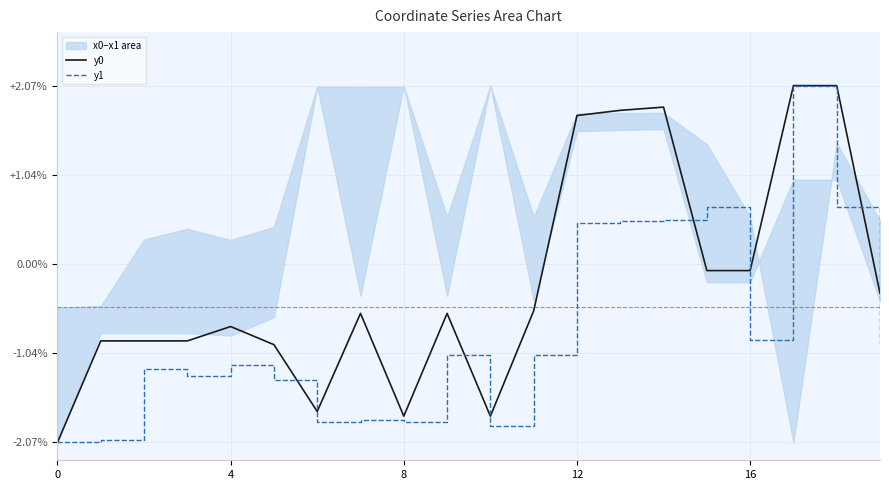

Does the chart display data point markers on the line(s)?

No